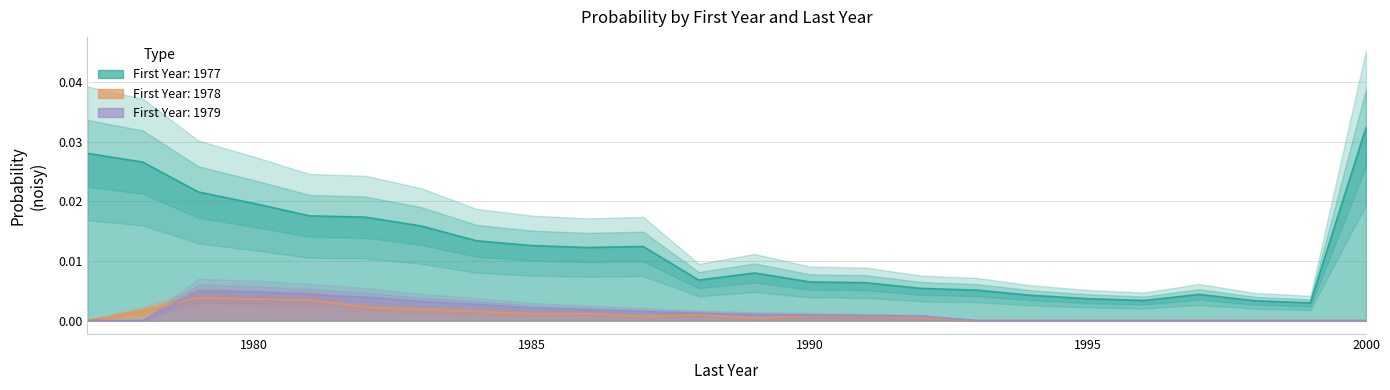

Count the 1977 values in the range 0 to 1.

24